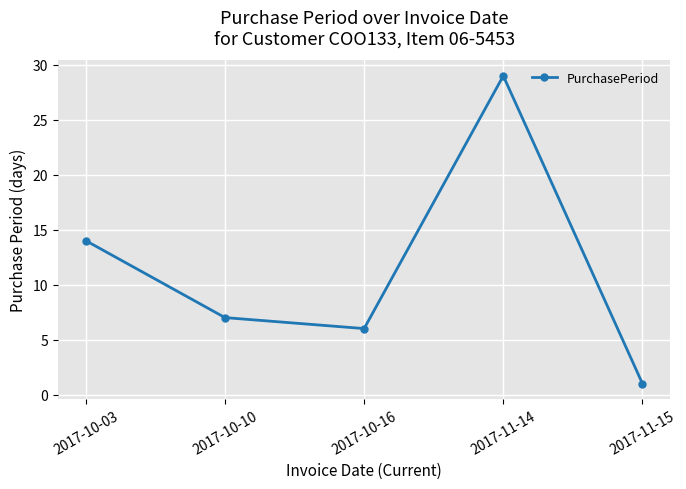

What is the value of the 5th point from the left?

1